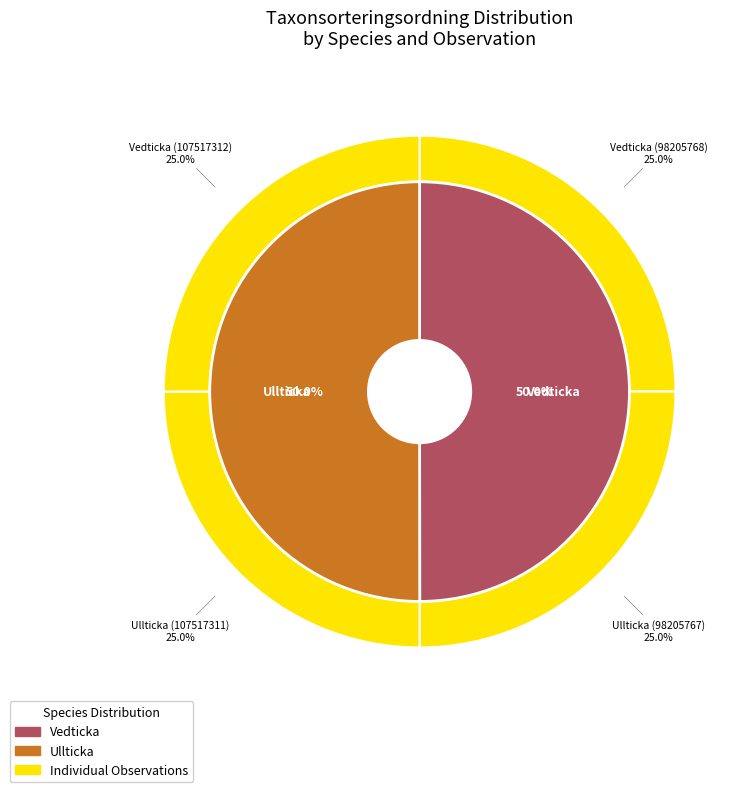

Which slice is the smallest?

Vedticka (98205768)